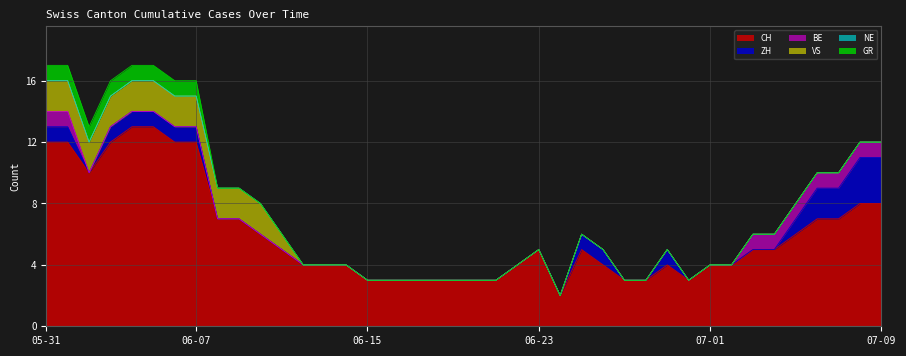

How many data points in BE are above 0?

9